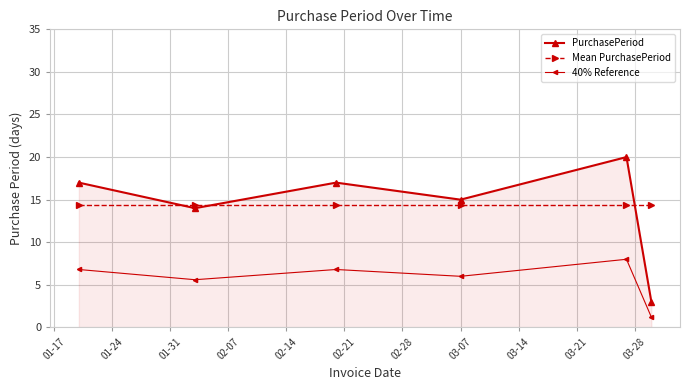

Which series has the largest range (max minus min)?

PurchasePeriod